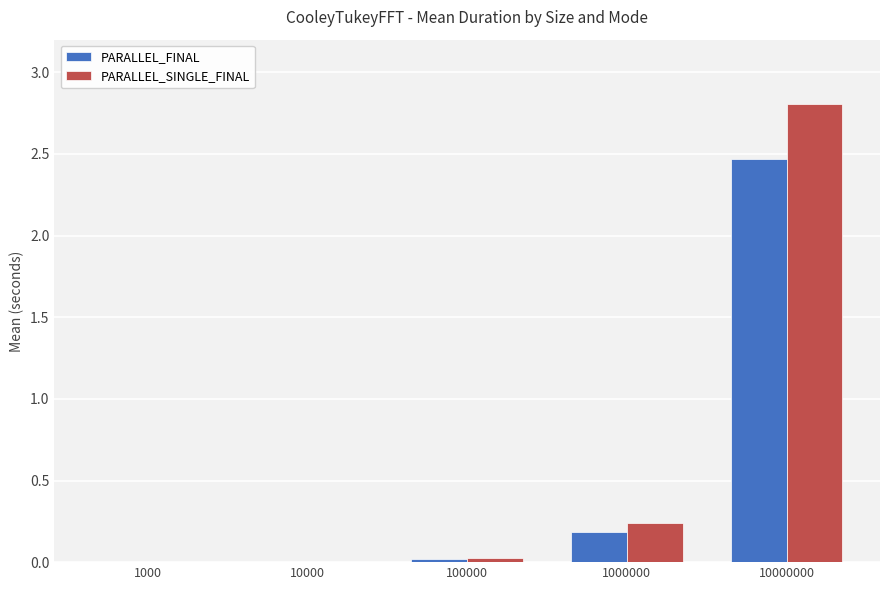

At which category is the sum across all series the highest?

10000000